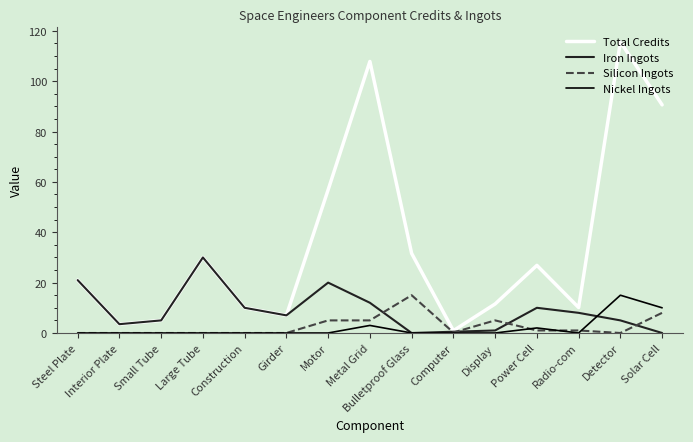

What position from the left is Construction?

5